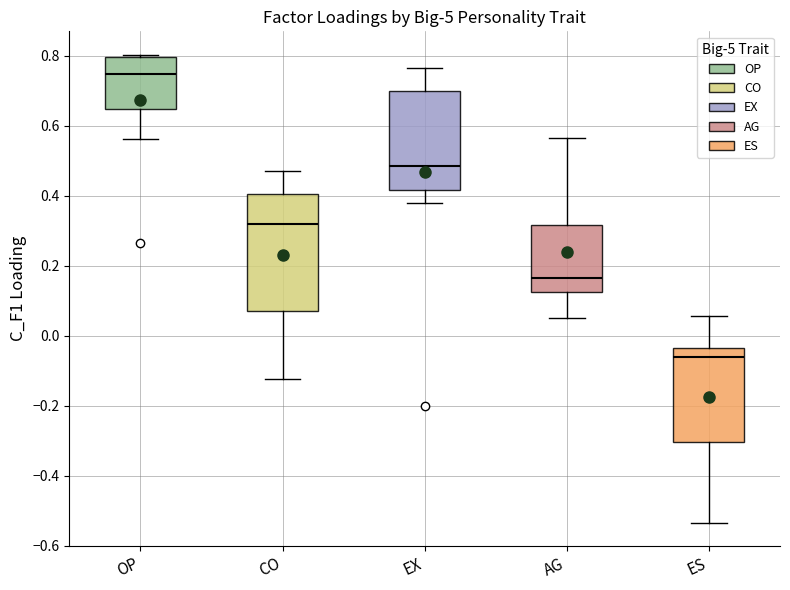

Reading left to right, transcribe this box plot: for each box, give where its median line is, the range the box spans, and where its two whiskers end, as read against the y-axis. The values are not printed on the chart, so give them approximately, as read against the axis.

OP: median 0.74, box 0.64 to 0.80, whiskers 0.56 to 0.80
CO: median 0.32, box 0.08 to 0.40, whiskers -0.12 to 0.48
EX: median 0.48, box 0.42 to 0.70, whiskers 0.38 to 0.76
AG: median 0.16, box 0.12 to 0.32, whiskers 0.06 to 0.56
ES: median -0.06, box -0.30 to -0.04, whiskers -0.54 to 0.06